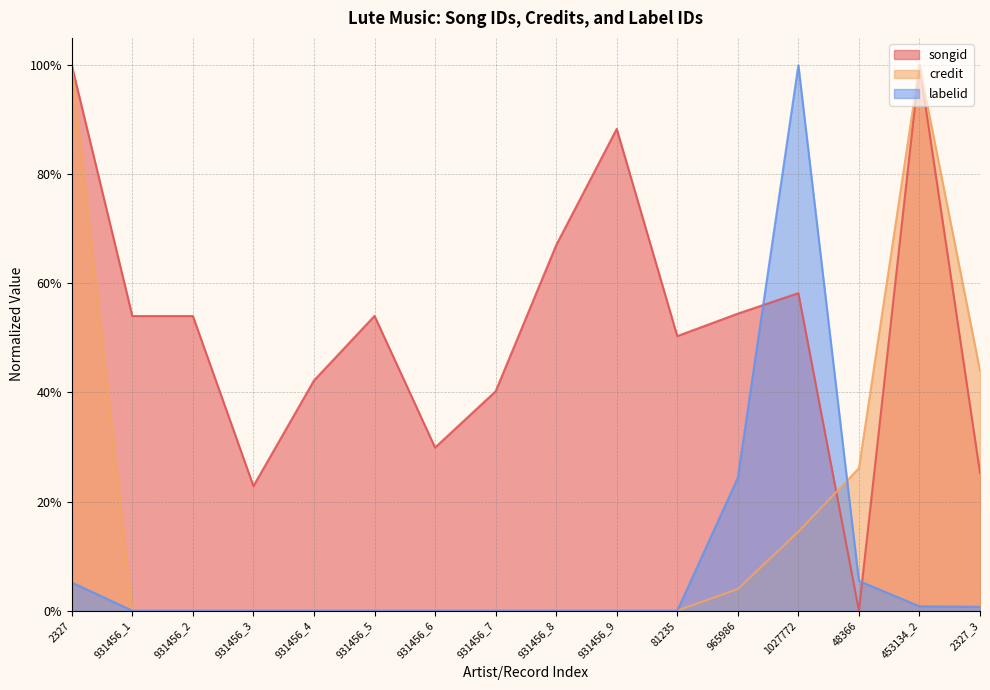

Which series has the largest range (max minus min)?

songid